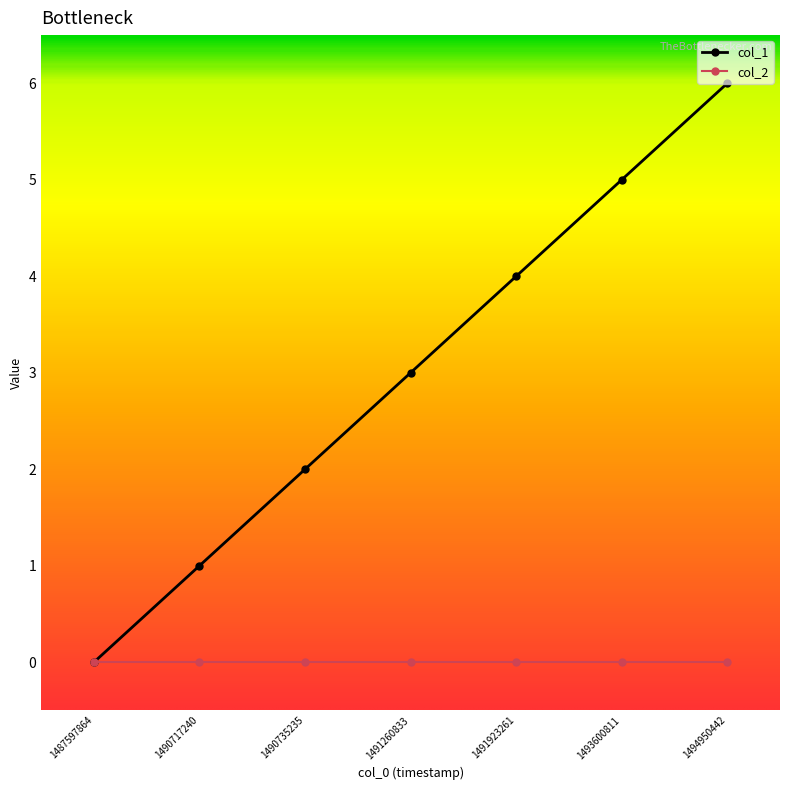

True or false: col_1 has a value of 0 at 1487597864.

True